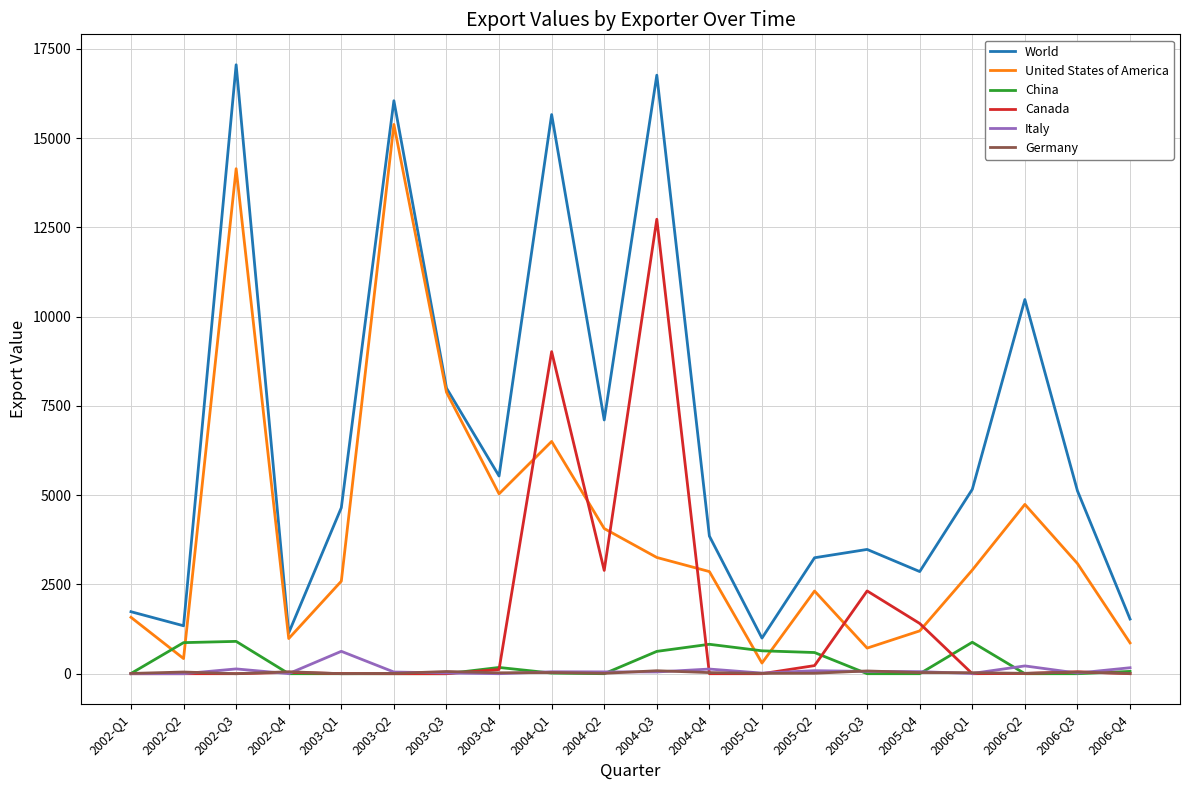

Which series has the largest total across all categories?

World